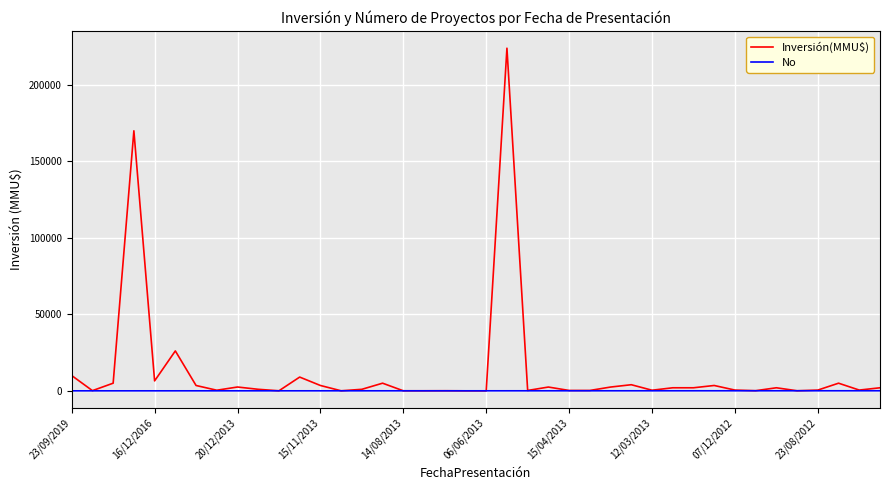

What is the average value of the Inversión(MMU$) series?

12402